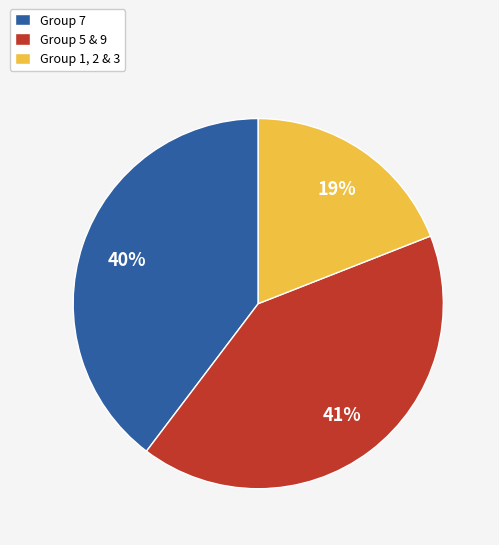

Rank the categories by value from lowest to highest.

Group 1, 2 & 3, Group 7, Group 5 & 9